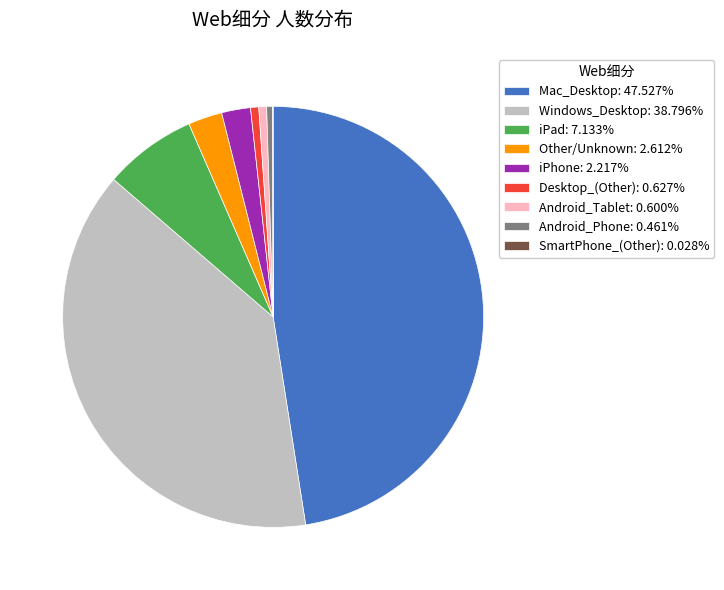

The iPhone slice represents 2% of the pie. True or false?

True